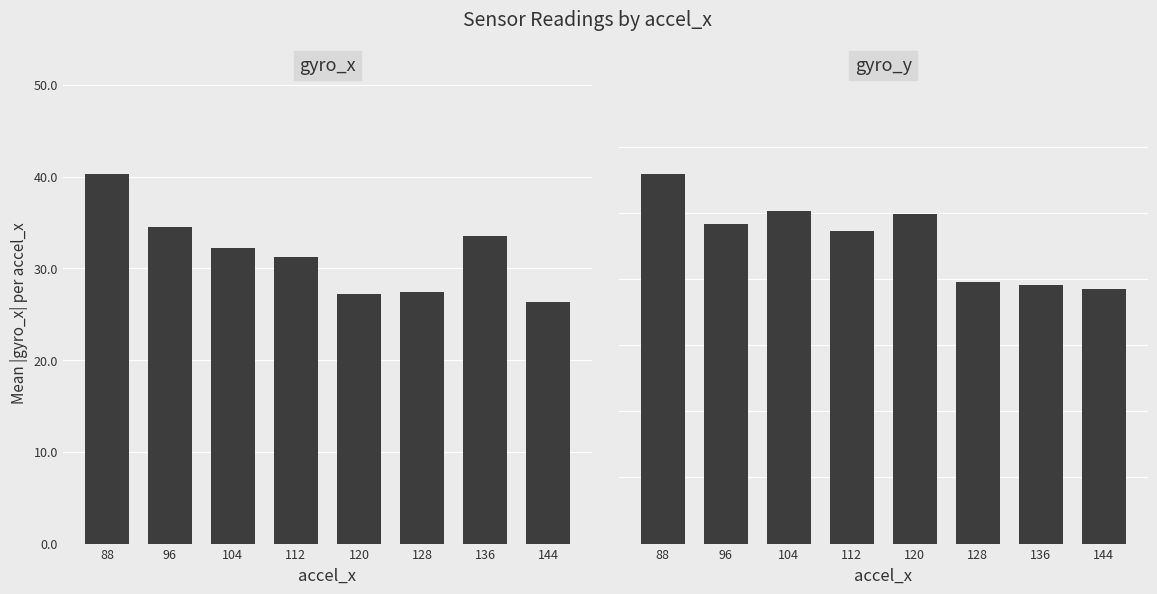

Where does the gyro_x series first go above 32?

88